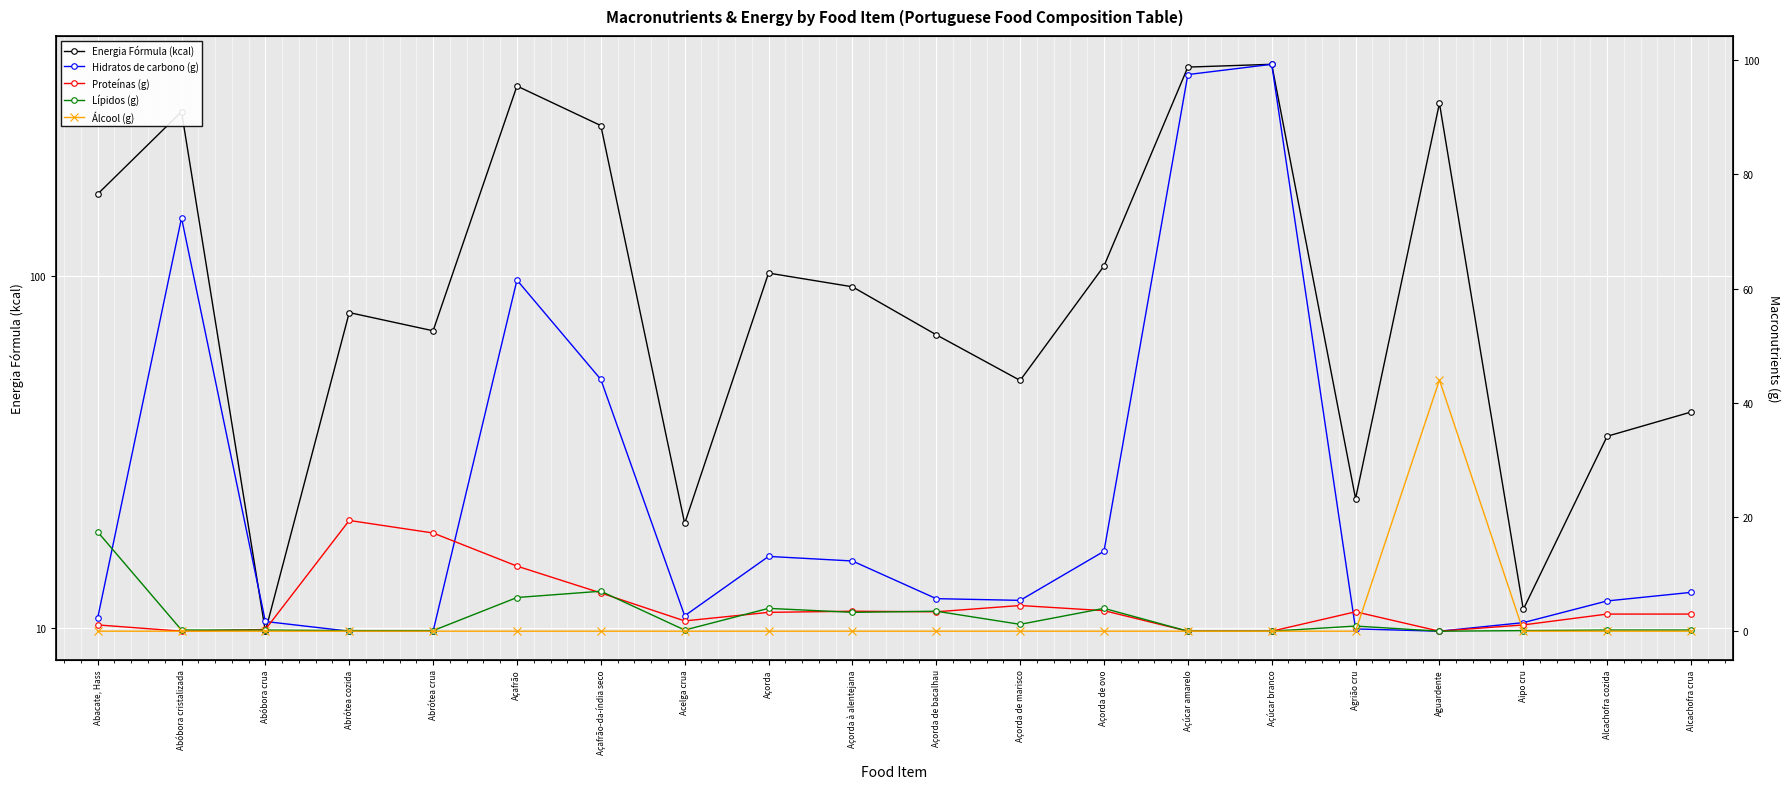

How many intersections are there between Álcool (g) and Hidratos de carbono (g)?

2